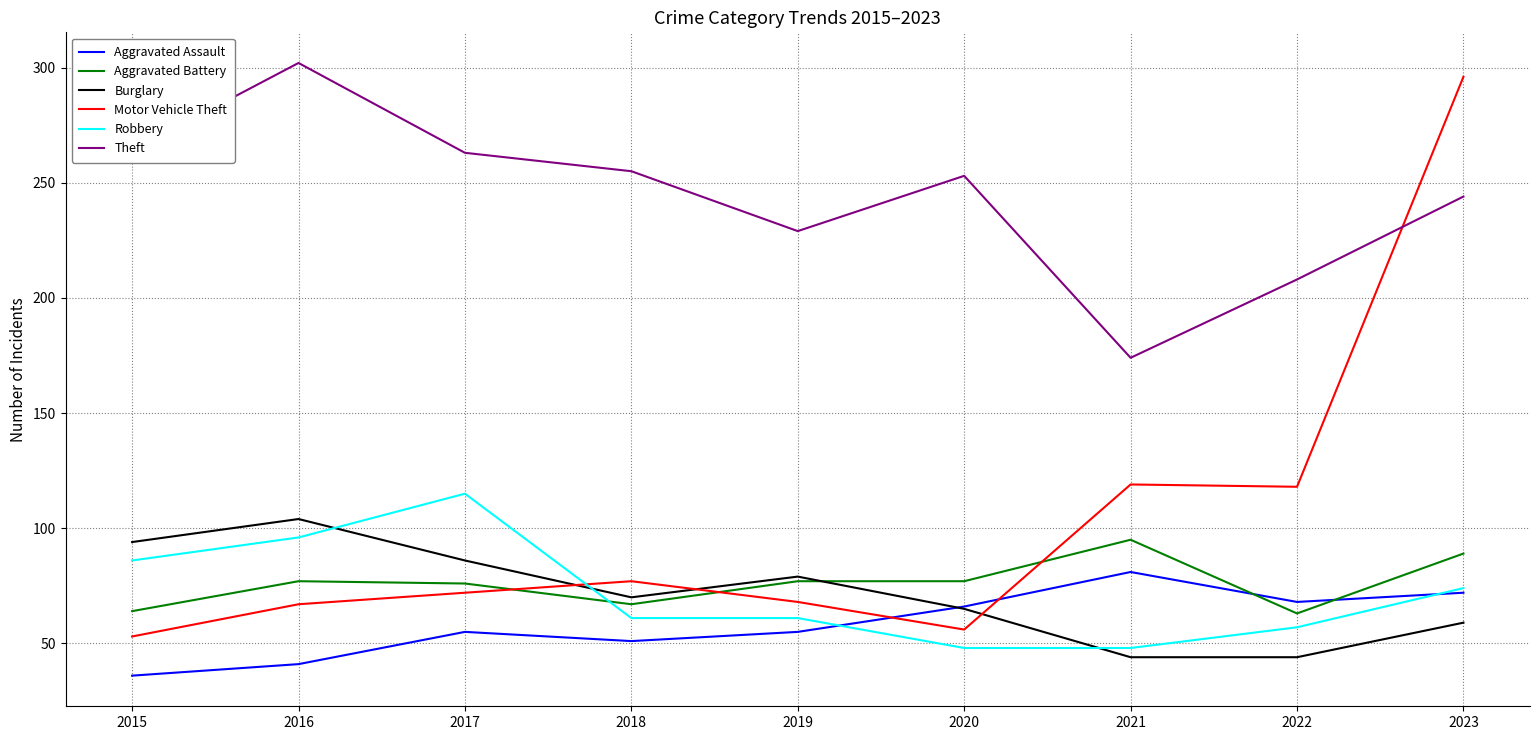

How many interior local peaks does the Theft series have?

2